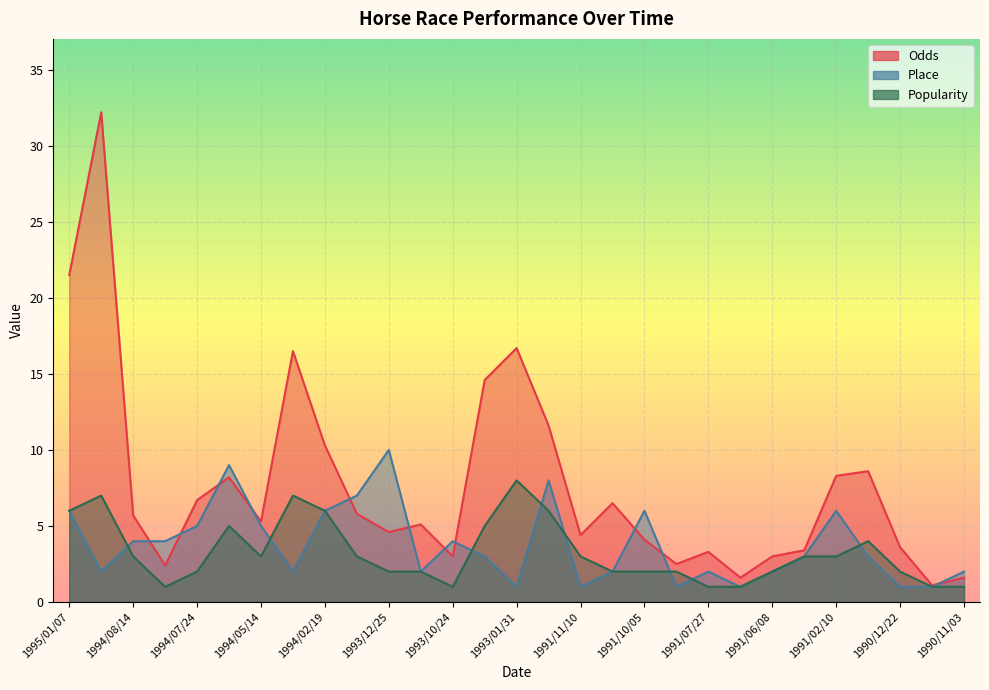

At which label is Odds closest to 16?

1994/03/12